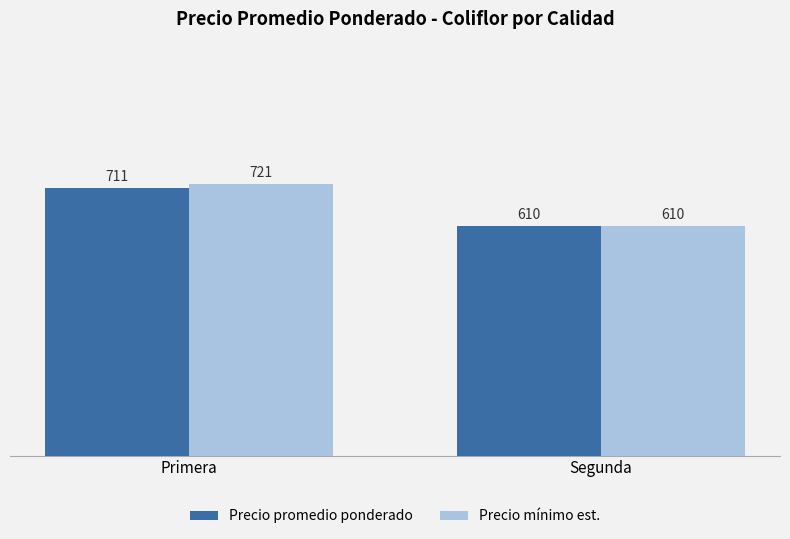

True or false: Precio promedio ponderado has a value of 609.5 at Segunda.

True